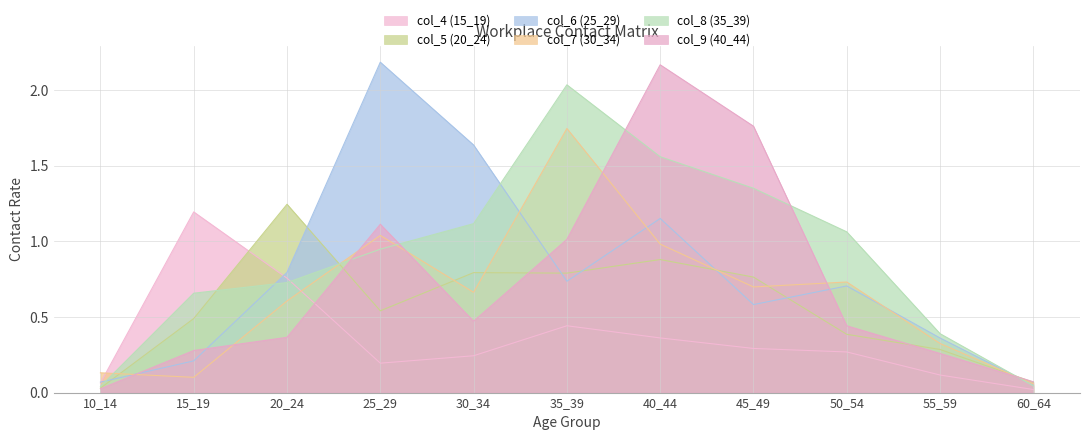

What is the highest value of the col_9 (40_44) series?

2.2